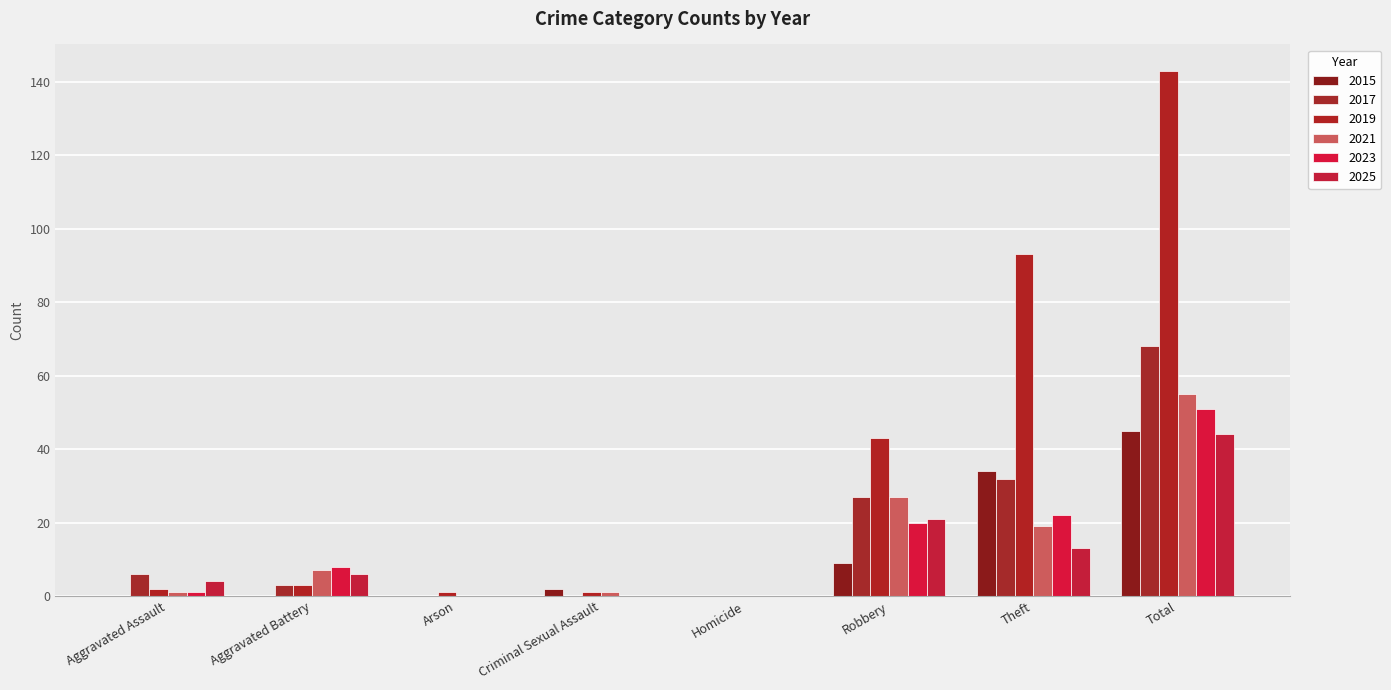

What is the difference between the maximum and minimum values in the 2017 series?

68